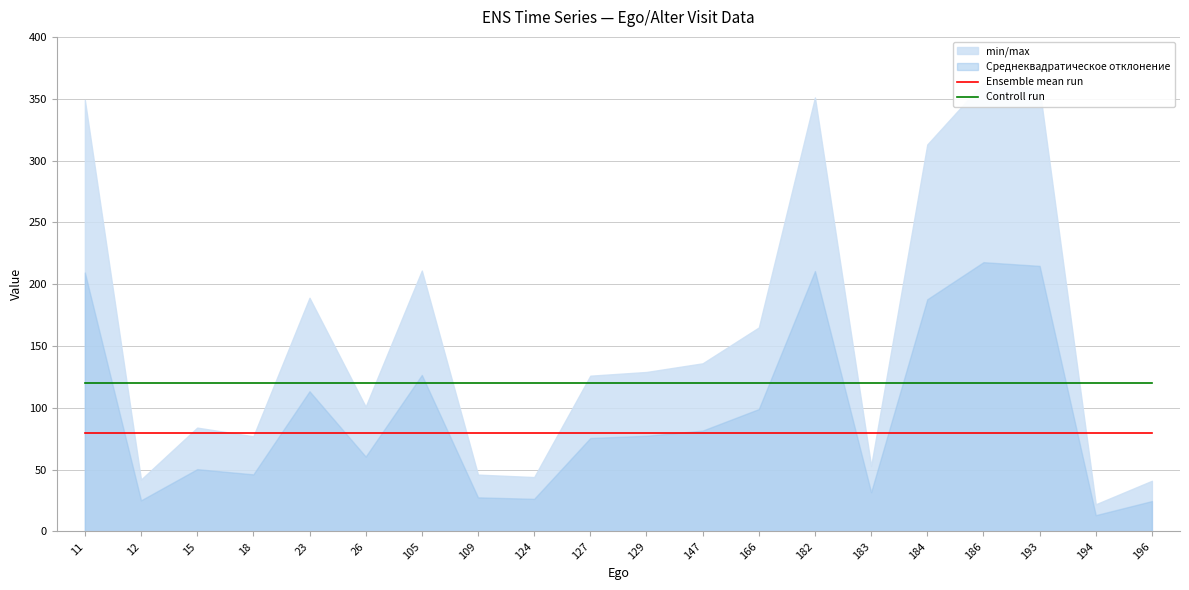

What is the average value of the Controll run series?

120